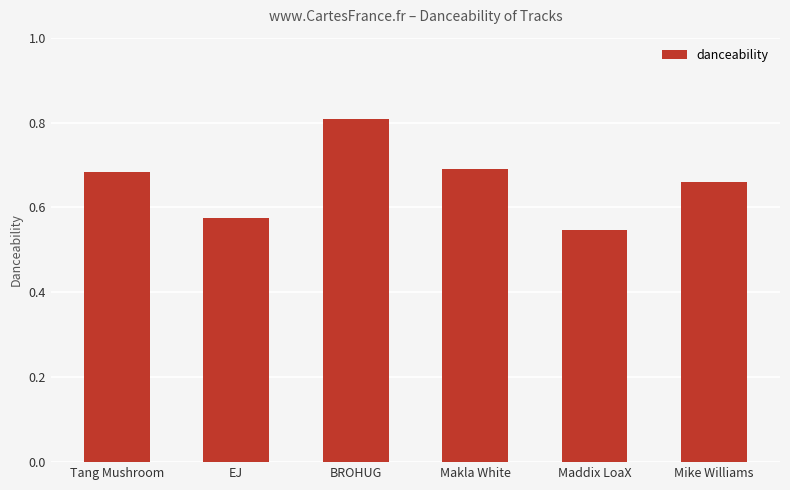

What is the label of the 3rd bar from the right?

Makla White